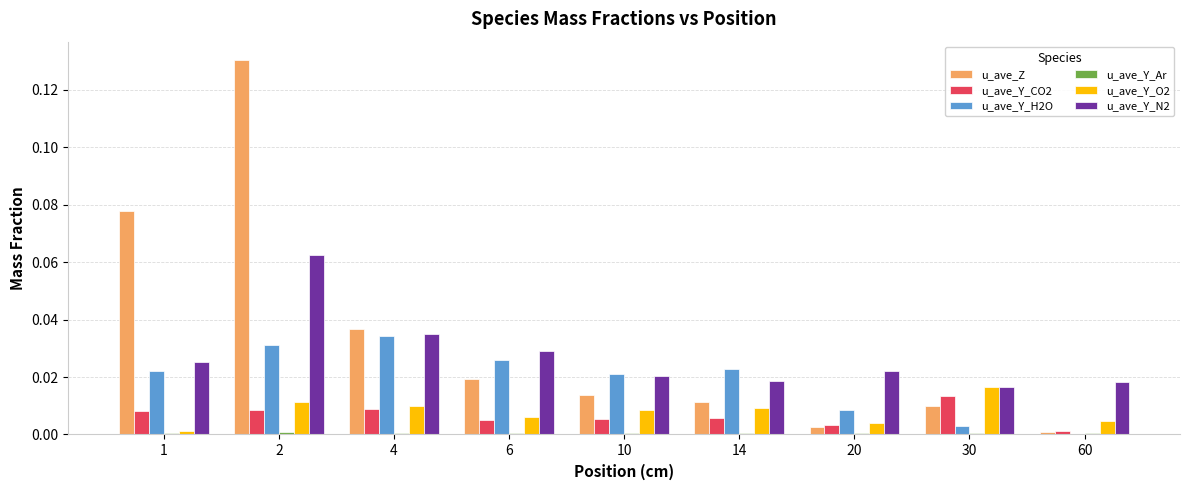

True or false: u_ave_Y_N2 has a value of 0.0 at 30.

True